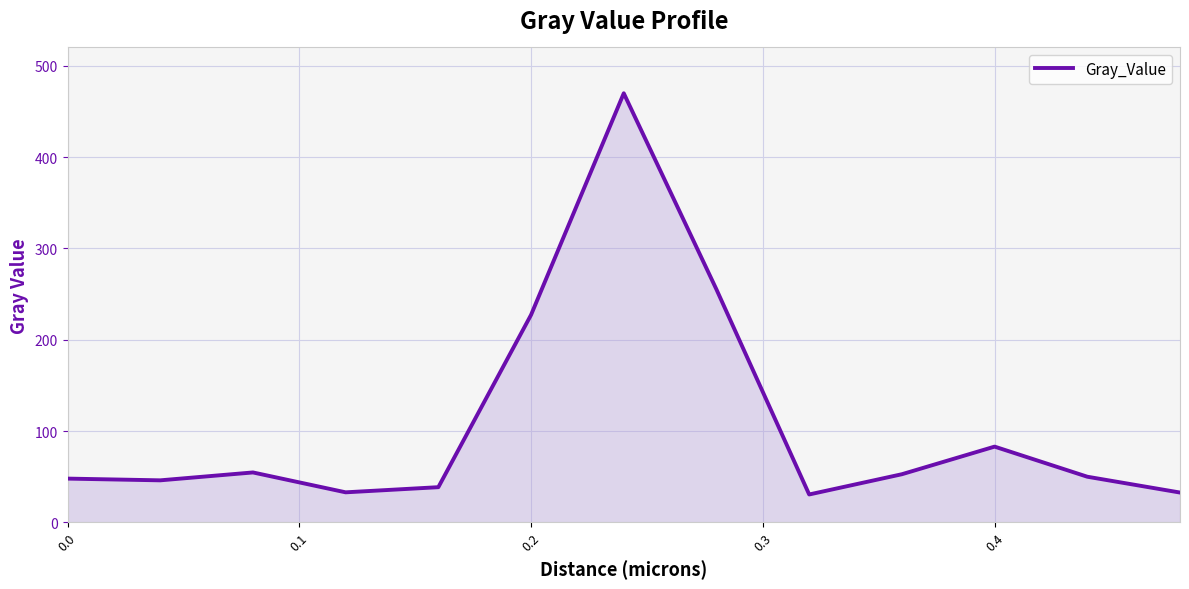

What is the maximum value shown in the chart?

469.8